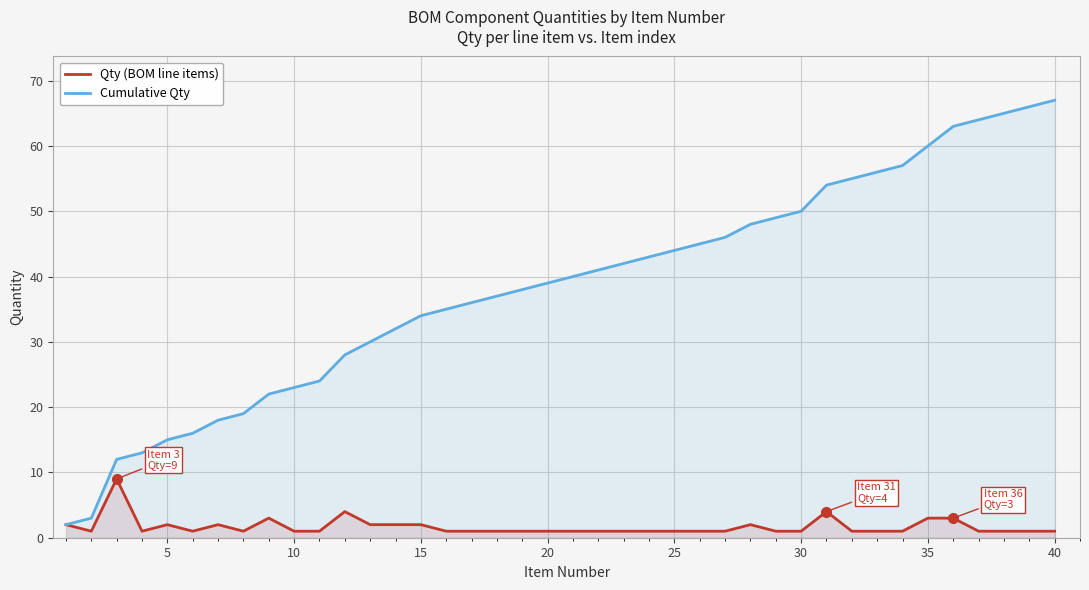

What is the difference between the Cumulative Qty values at 15 and 35?

26